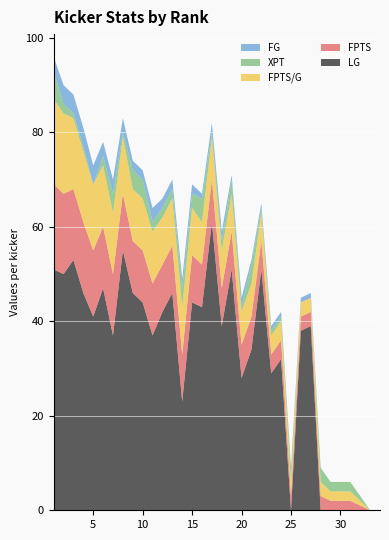

Reading left to right, list all the values displayed in this chart.

LG: 51	50	53	46	41	47	37	55	46	44	37	42	46	23	44	43	61	39	51	28	34	51	29	32	0	38	39	0	0	0	0	0	0	0
FPTS: 18	17	15	15	14	13	13	12	11	11	11	10	10	10	10	9	9	8	8	7	7	6	4	4	3	3	3	3	2	2	2	1	0	0
FPTS/G: 18	17	15	15	14	13	13	12	11	11	11	10	10	10	10	9	9	8	8	7	7	6	4	4	3	3	3	3	2	2	2	1	0	0
XPT: 6	2	1	1	0	2	4	1	4	4	2	2	2	4	3	5	1	2	3	1	4	1	1	1	3	0	0	3	2	2	2	1	0	0
FG: 3	4	4	4	4	3	3	3	2	2	3	2	2	2	2	1	2	2	1	2	1	1	1	1	0	1	1	0	0	0	0	0	0	0